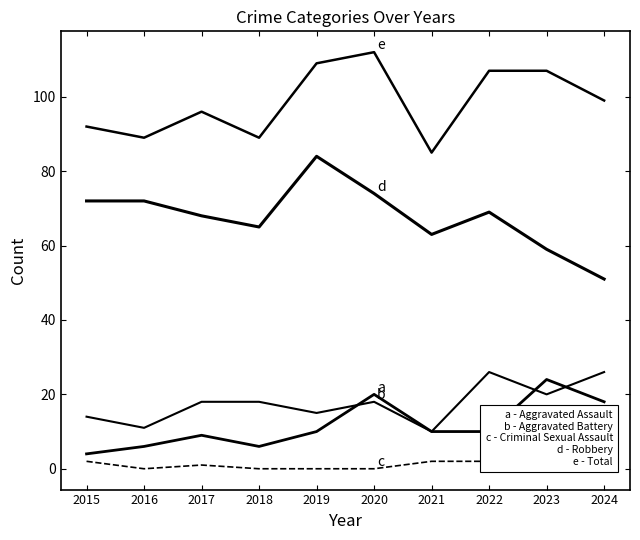

What are all the series names shown in the legend?

Aggravated Assault, Aggravated Battery, Criminal Sexual Assault, Robbery, Total